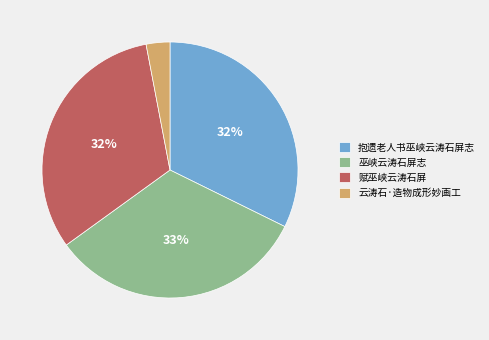

Approximately how many times larger is the value at 巫峡云涛石屏志 compared to 抱遗老人书巫峡云涛石屏志?

1.0